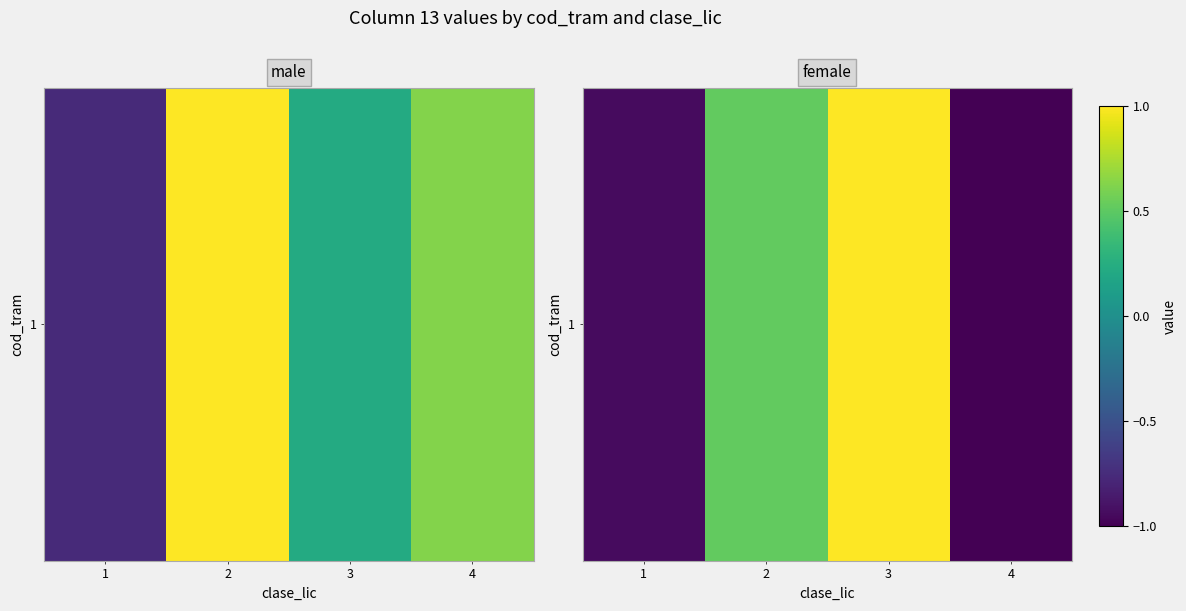

At which category does the chart reach its peak across all series?

3